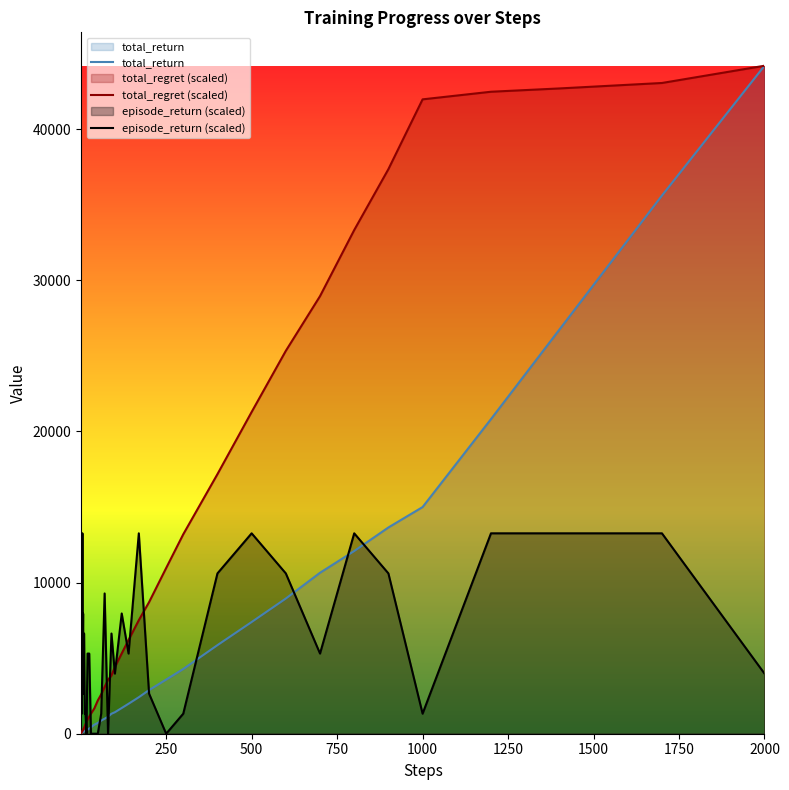

How many distinct data groups are displayed?

3